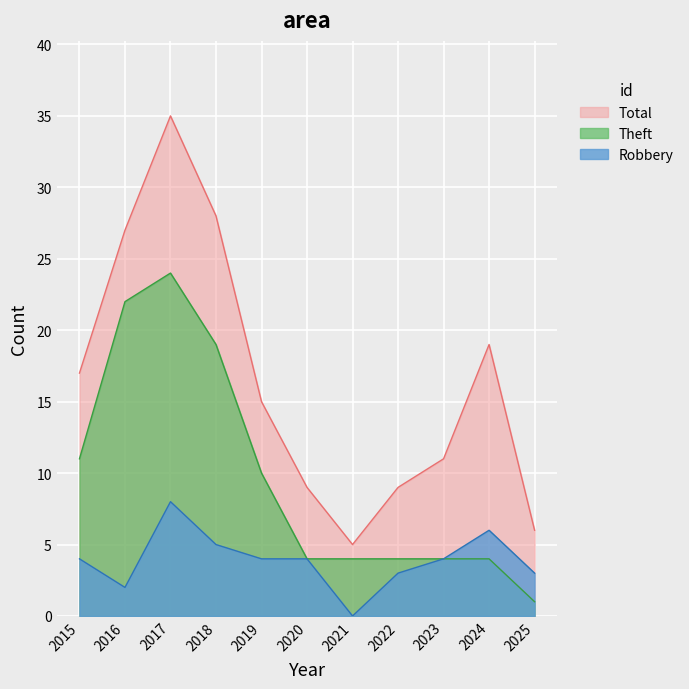

True or false: Total and Robbery intersect in this chart.

False